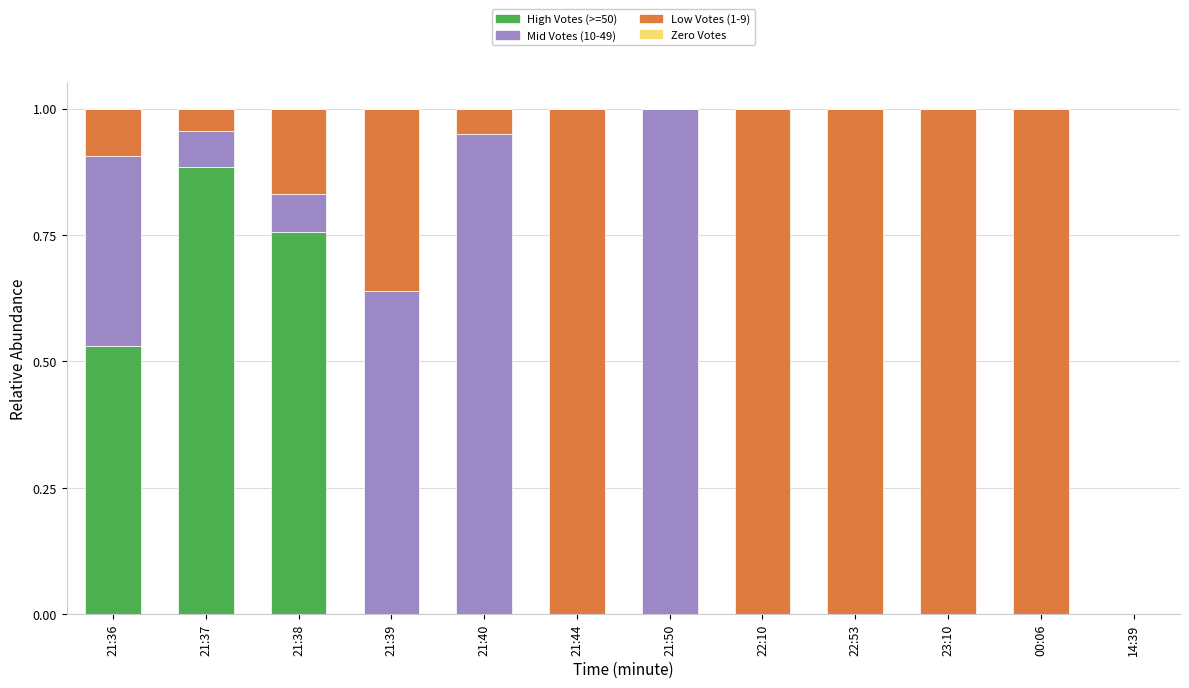

At which label does High Votes (>=50) reach its peak?

21:37